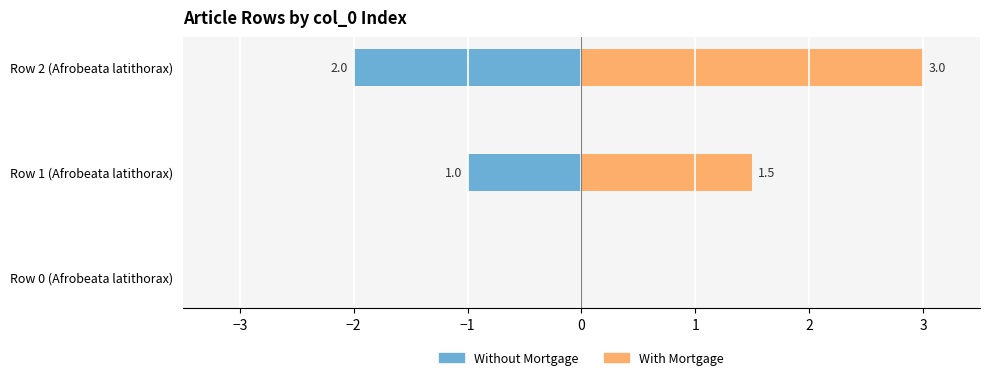

At how many categories does at least one series exceed 0?

2